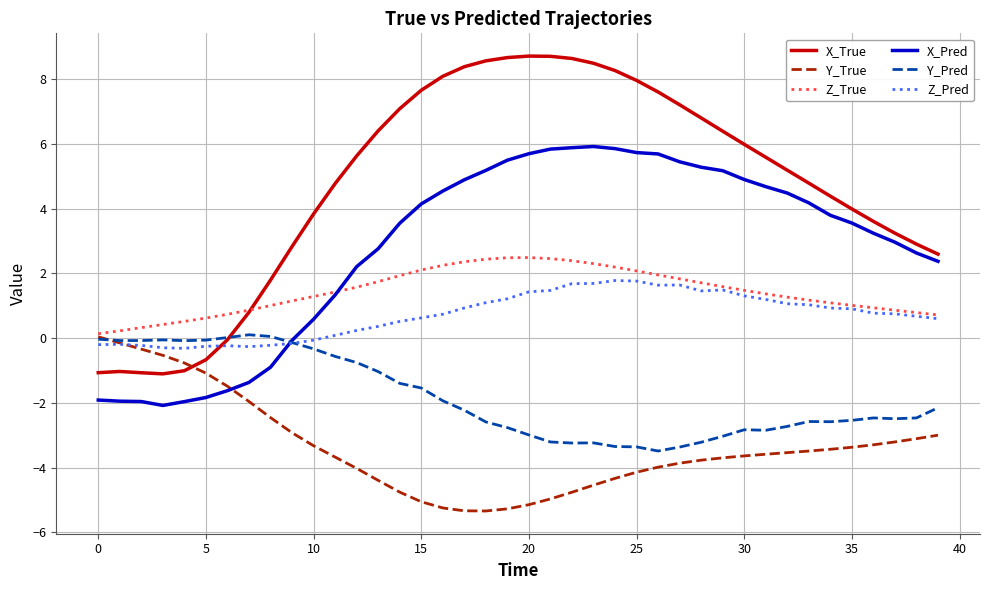

What is the smallest value displayed?

-5.3